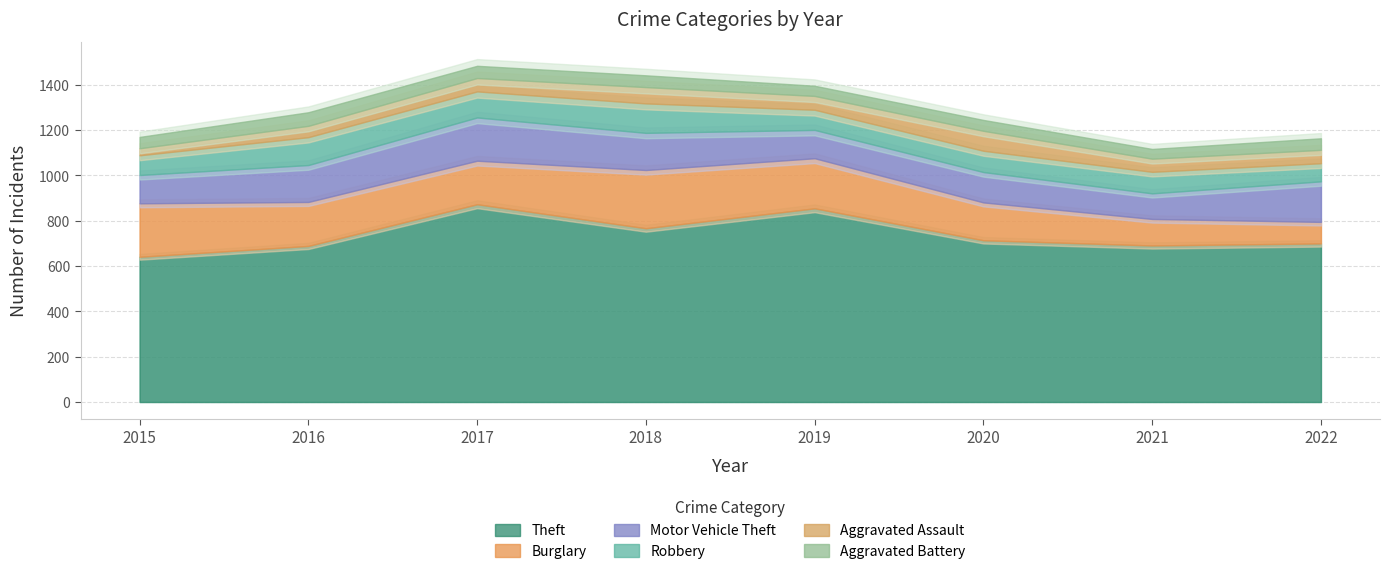

Where does the Motor Vehicle Theft series first go above 163?

2017